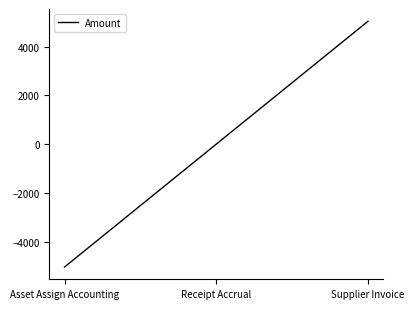

Which has a higher value, Receipt Accrual or Asset Assign Accounting?

Receipt Accrual